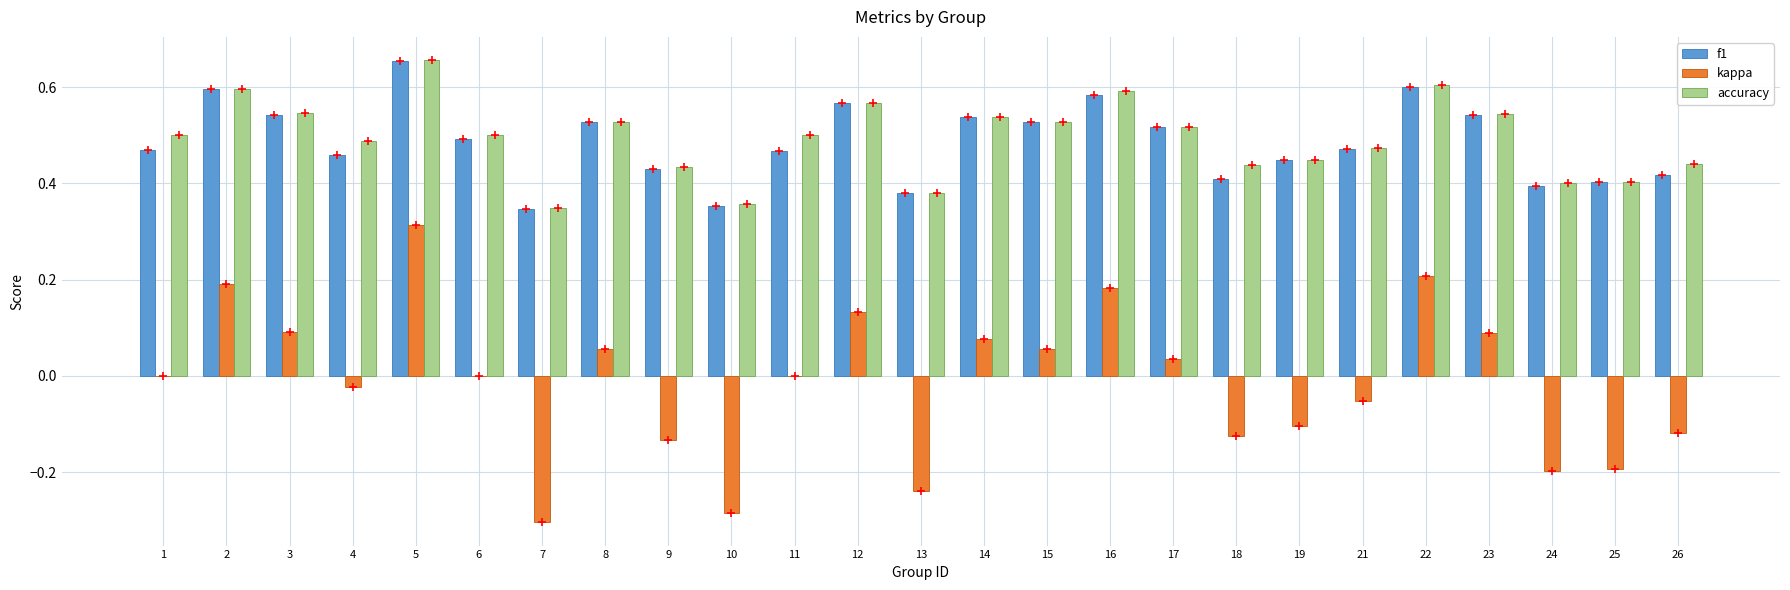

The value of kappa at 25 is -0.1. True or false?

False